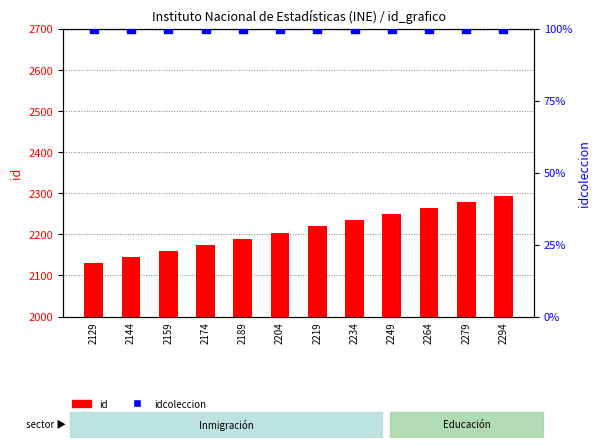

What is the total value across all series at 2144?

2244